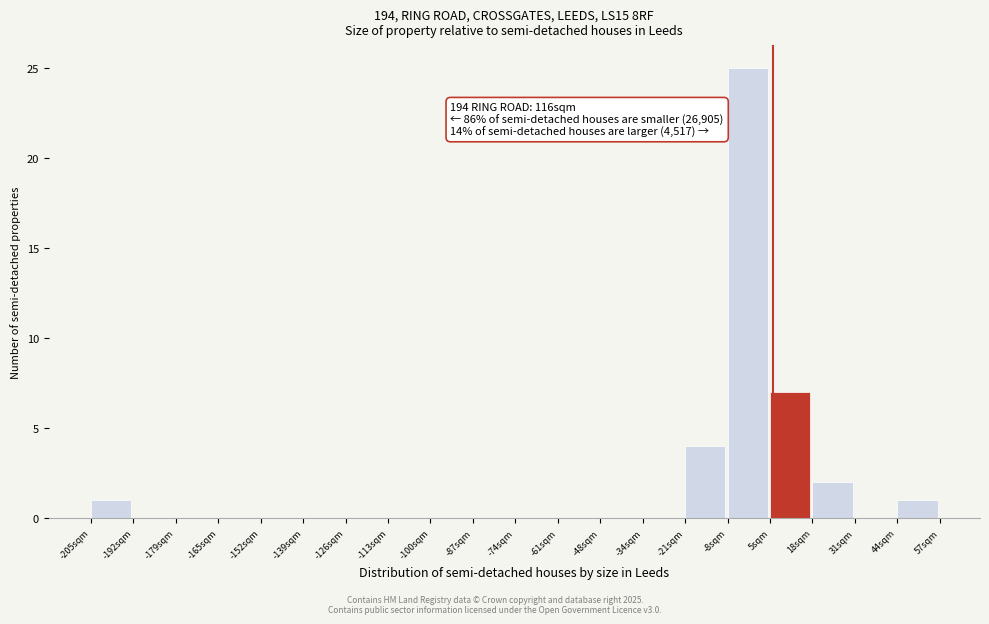

Which range on the x-axis has the tallest bar?

-8 to 4